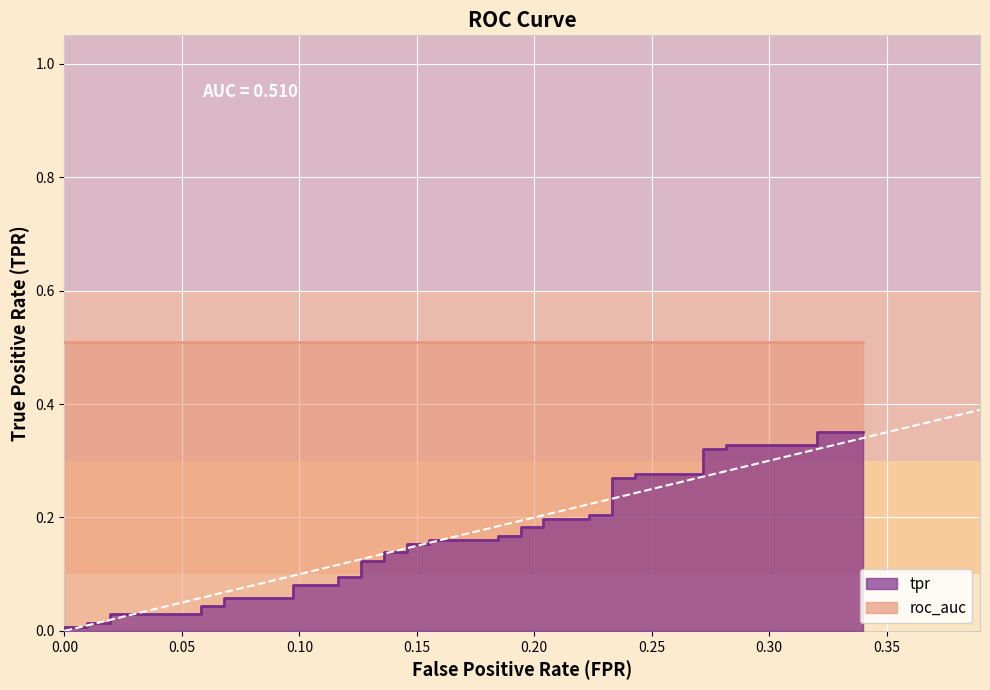

Reading left to right, list all the values displayed in this chart.

0.0	0.0	0.0	0.0	0.0	0.0	0.0	0.0	0.1	0.1	0.1	0.1	0.1	0.1	0.1	0.1	0.1	0.1	0.2	0.2	0.2	0.2	0.2	0.2	0.2	0.2	0.2	0.2	0.2	0.2	0.3	0.3	0.3	0.3	0.3	0.3	0.3	0.3	0.4	0.4